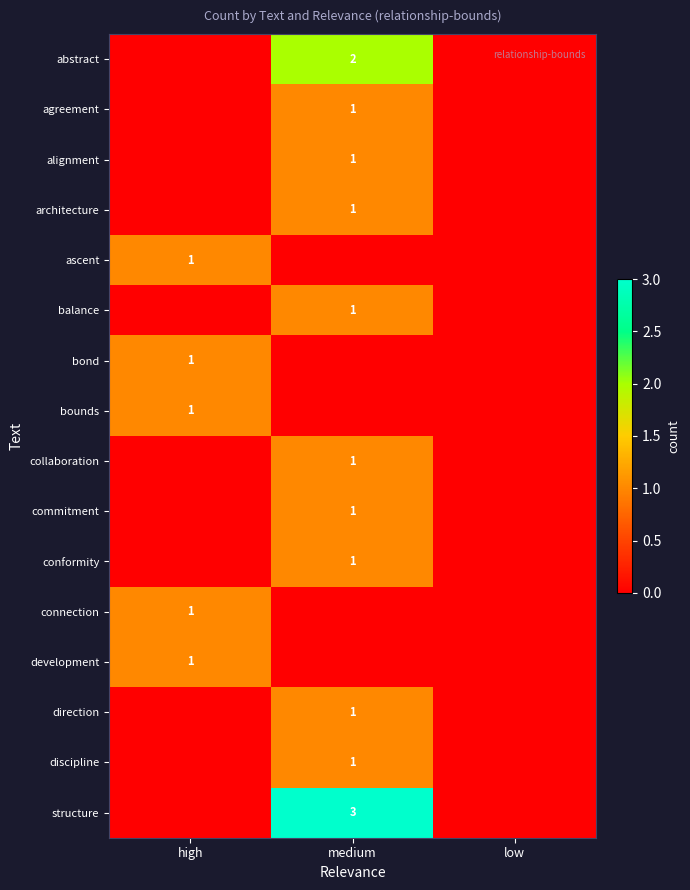

The discipline series shows 1 at medium. True or false?

True